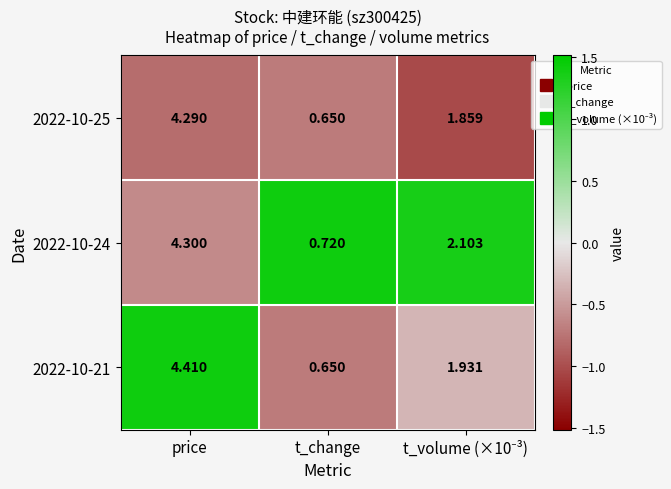

At which label does 2022-10-25 reach its peak?

price